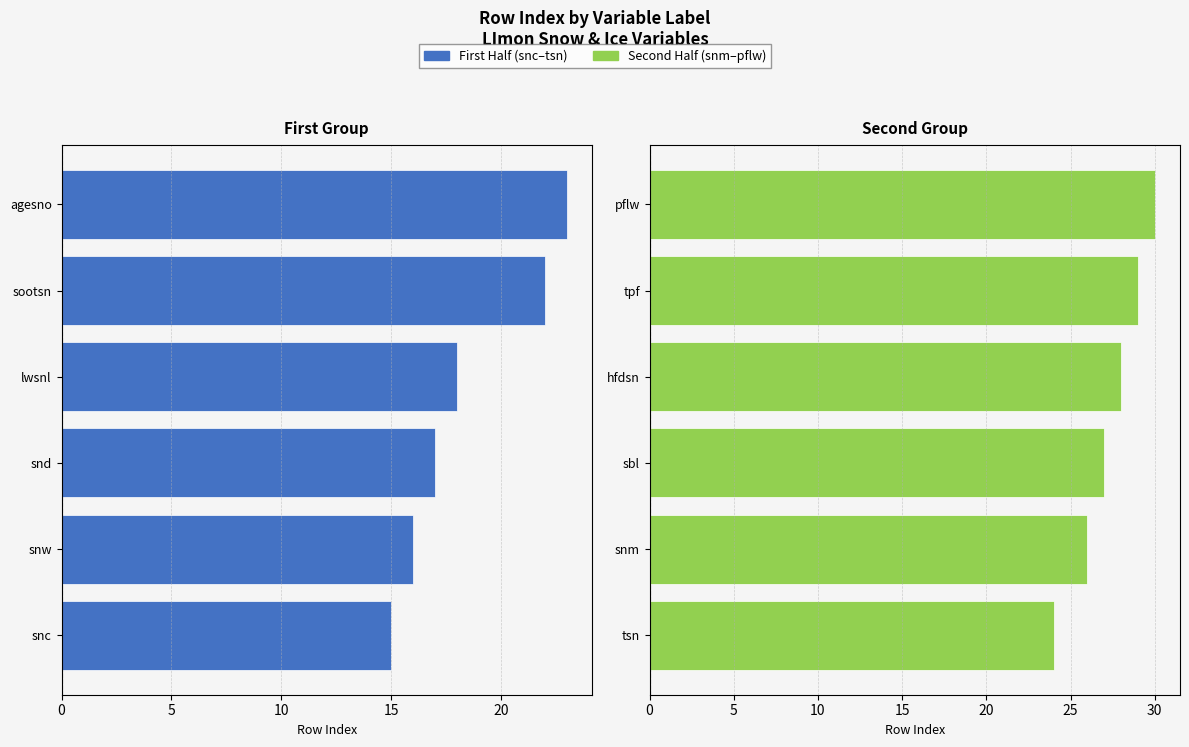

At how many categories does at least one series exceed 17?

6